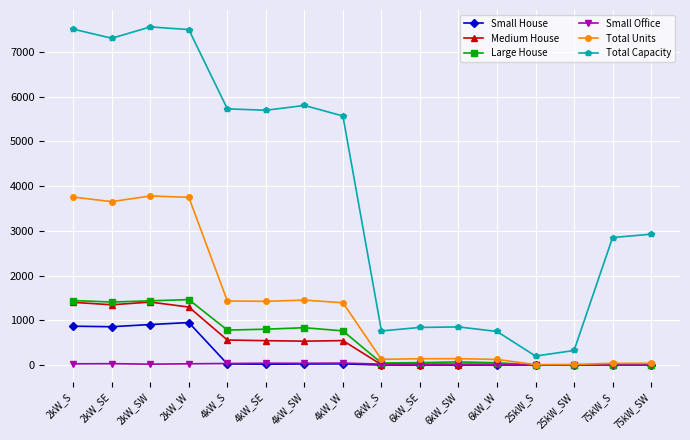

What is the sum of the Medium House values at 6kW_SW and 2kW_W?

1307